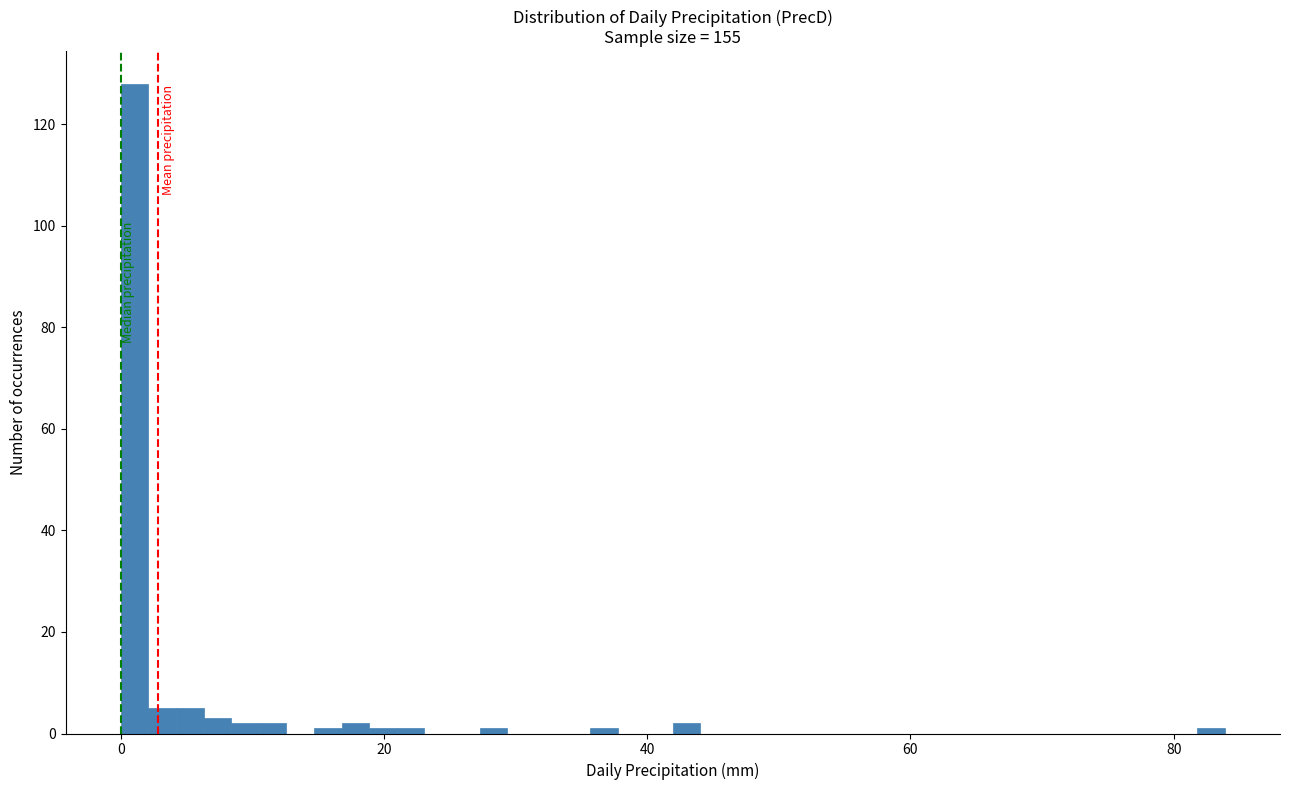

Around what value on the x-axis is the tallest bar? Give the approximate position of its centre, as read against the axis.

2